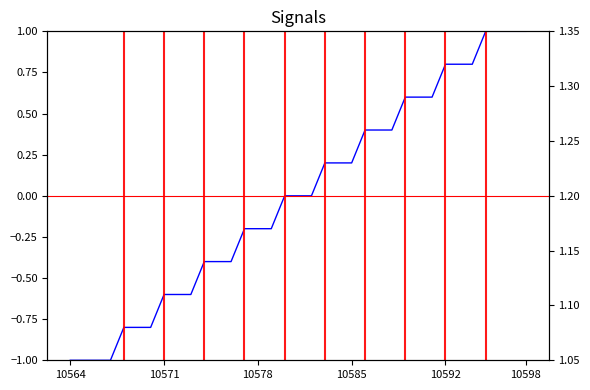

True or false: ModuleNo has more than 0 points higher than both neighbors.

False